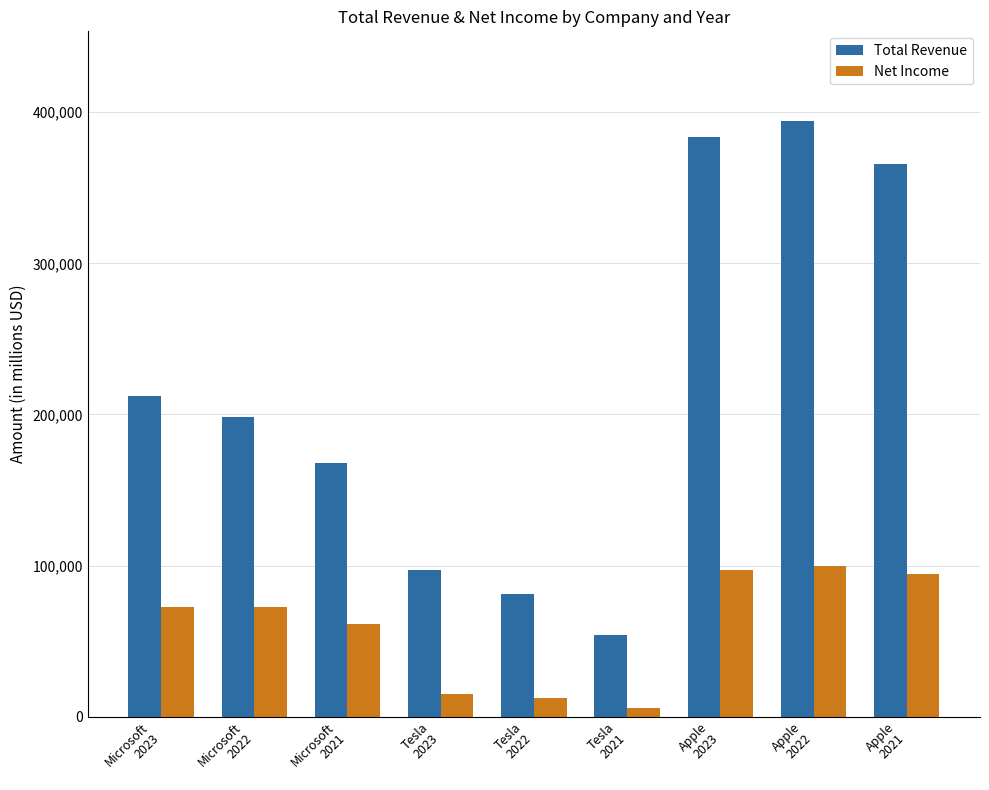

Which series changed the most between Apple
2023 and Apple
2021?

Total Revenue